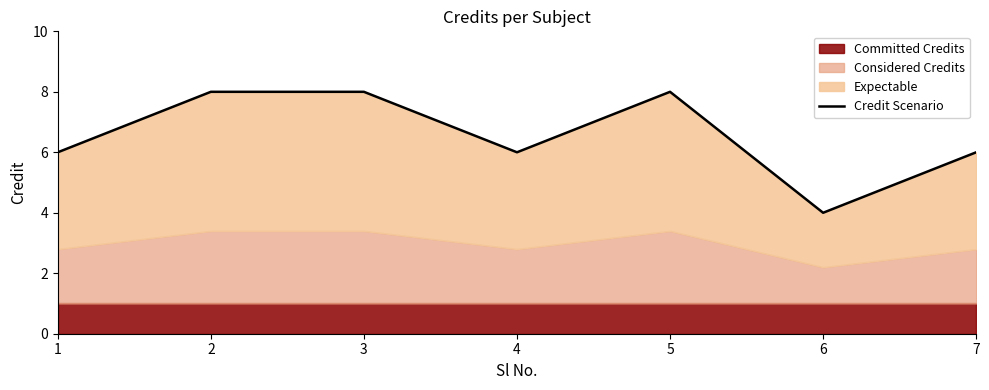

What value does the data have at 7?

6